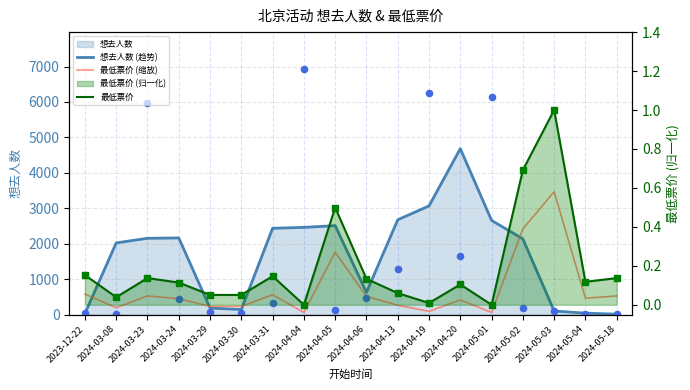

What is the total value across all series at 2023-12-22?

606.2